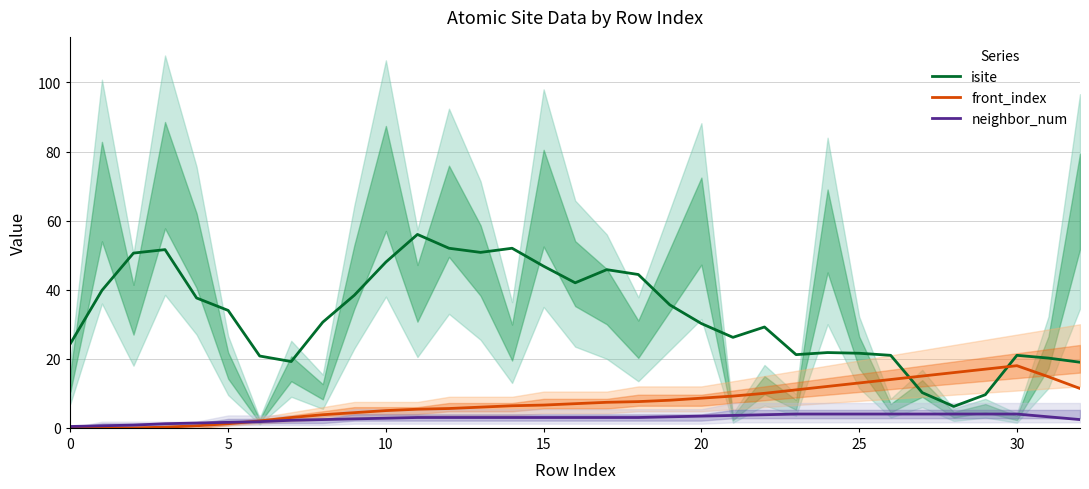

What is the average value of the front_index series?

7.6